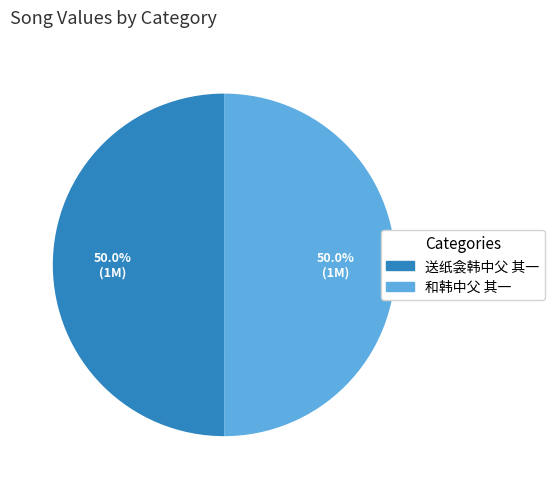

Is the sum of 和韩中父 其一 and 送纸衾韩中父 其一 greater than half?

Yes